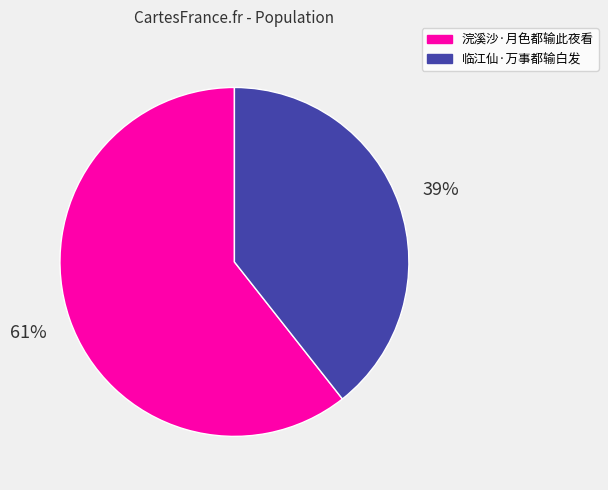

What percentage is the 临江仙·万事都输白发 slice, to the nearest percent?

39%